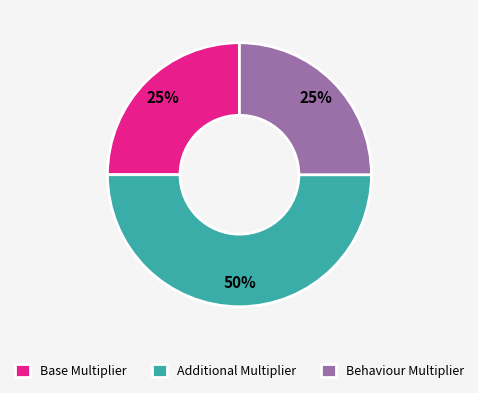

Which has a higher value, Behaviour Multiplier or Additional Multiplier?

Additional Multiplier